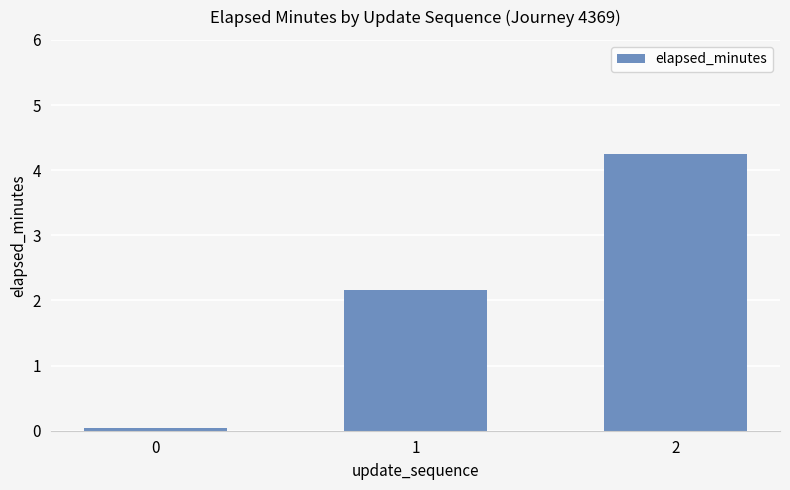

What is the change in value from 1 to 2?

+2.1